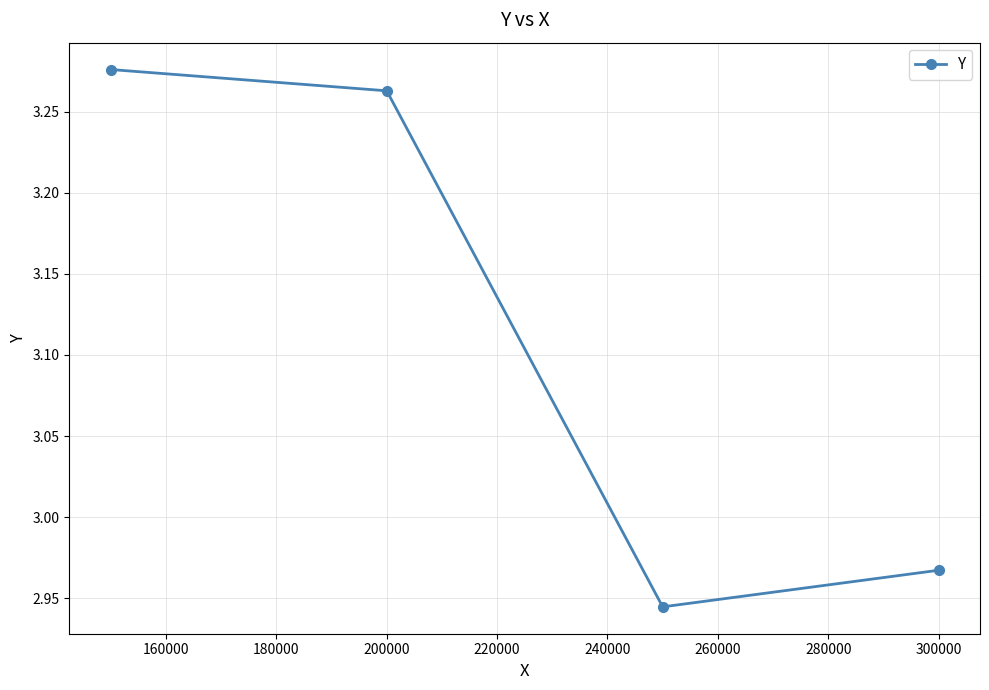

What is the difference between the maximum and minimum values?

0.3